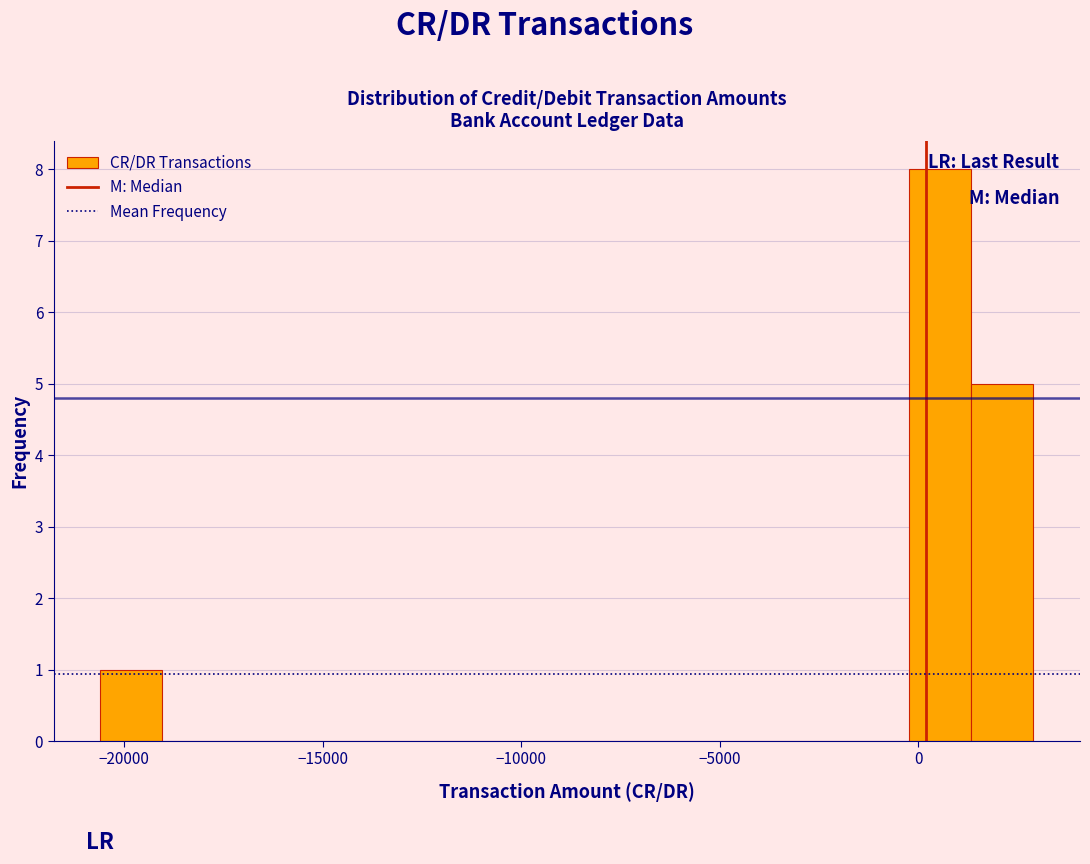

Read against the x-axis, roughly where is the centre of the tallest bar?

500